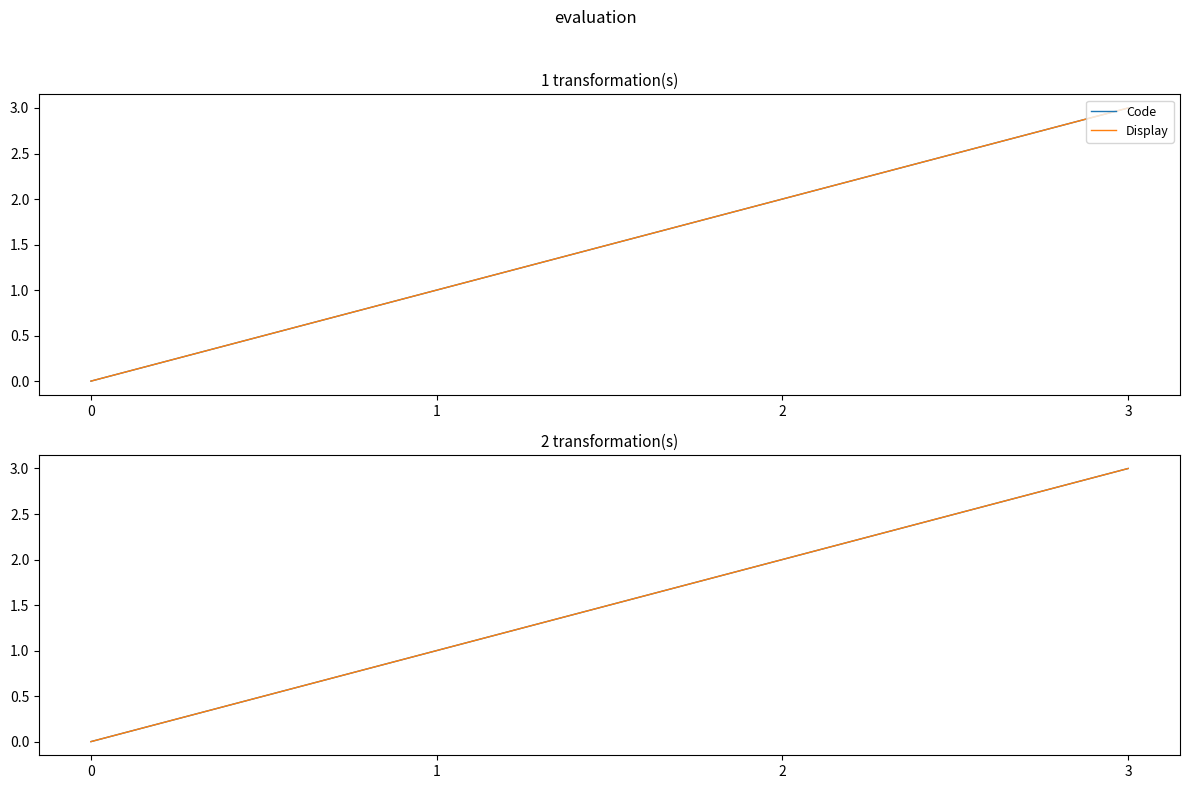

What is the difference between the maximum and second lowest values in the Display series?

2